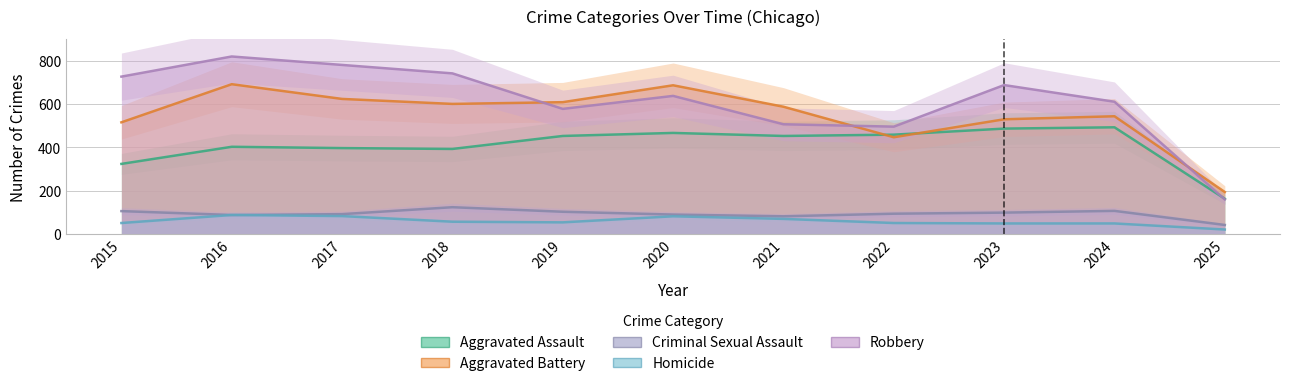

Reading left to right, extract all data points from this chart.

Aggravated Assault: 323	402	396	392	452	466	452	458	486	492	162
Aggravated Battery: 515	691	623	600	608	686	587	446	529	543	193
Criminal Sexual Assault: 105	87	91	123	102	89	81	93	98	106	41
Homicide: 50	87	82	56	53	81	69	50	48	48	20
Robbery: 726	819	780	741	577	637	506	495	687	610	159